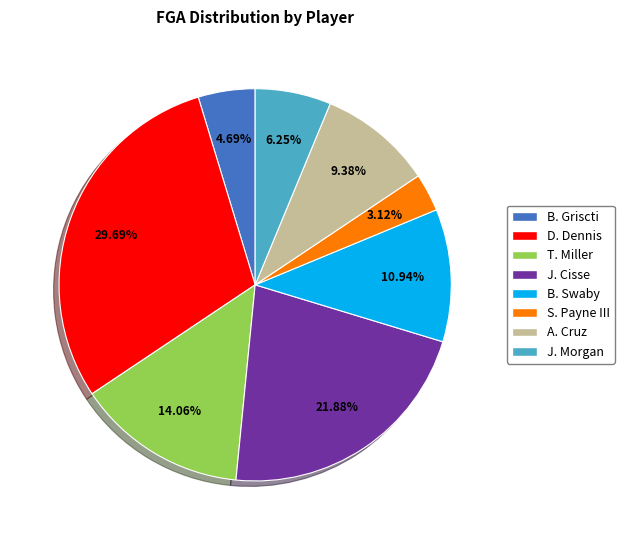

Is S. Payne III the majority of the pie?

No